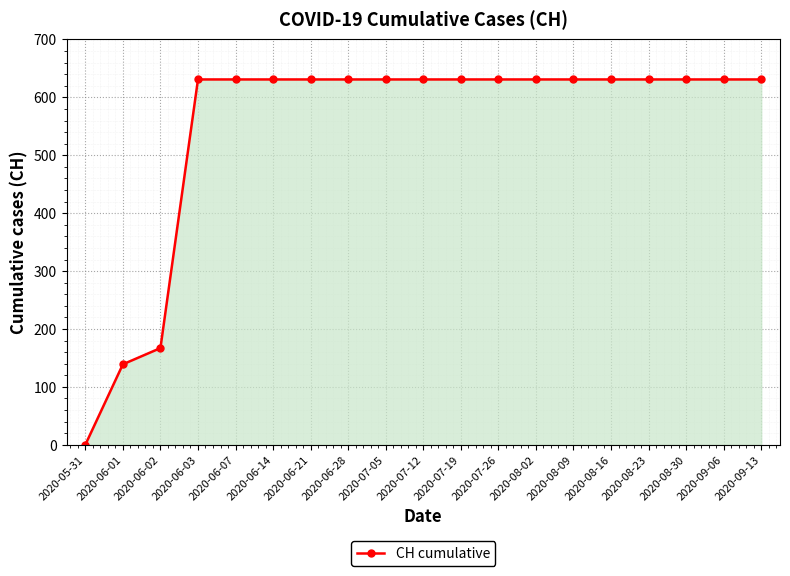

What is the ratio of the value at 2020-07-19 to the value at 2020-06-07?

1.0